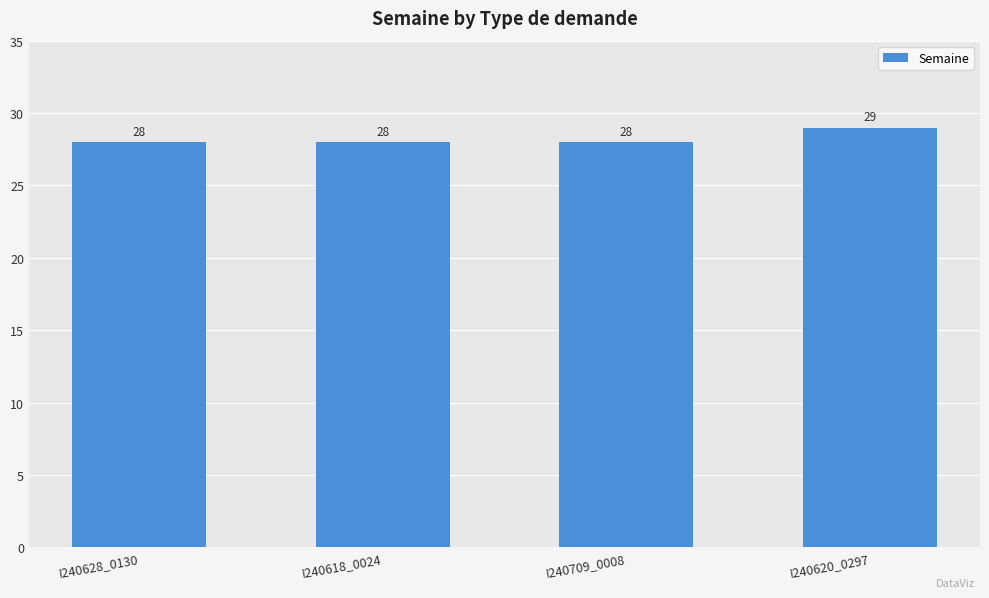

True or false: the data shows 29 at I240620_0297.

True